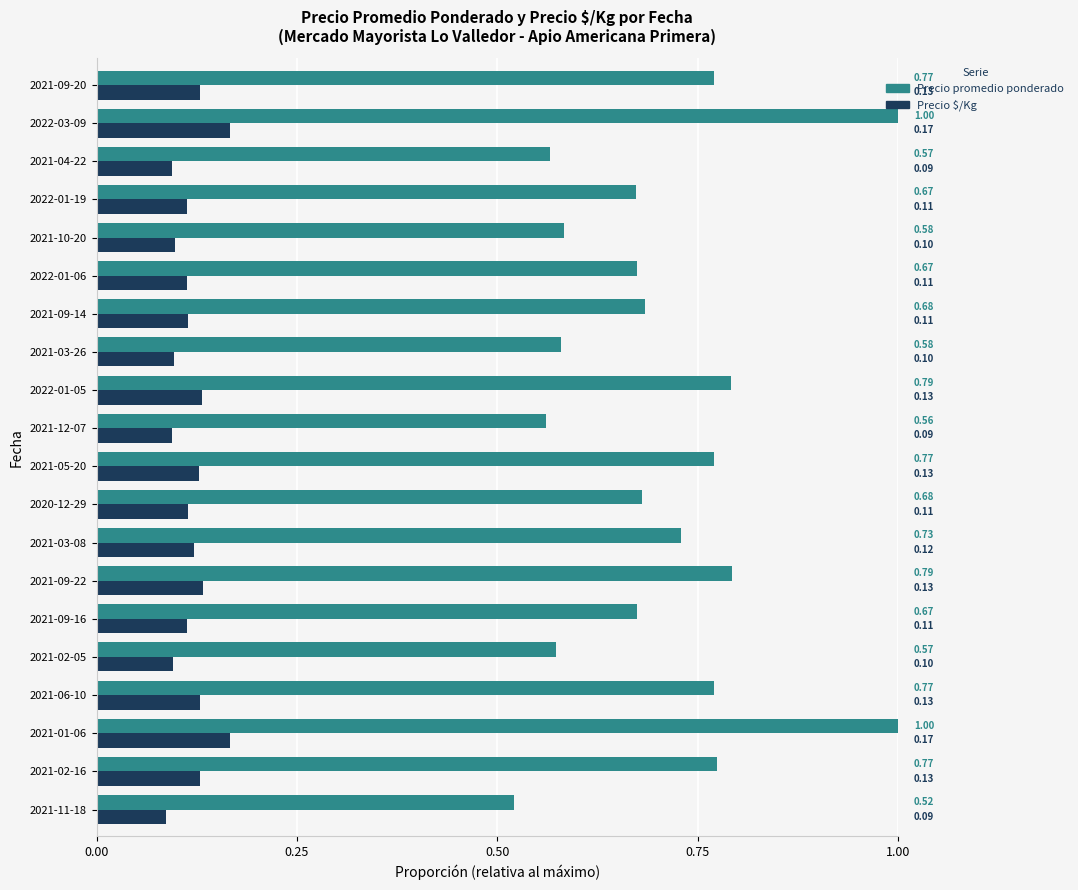

Which series has the widest spread of values?

Precio promedio ponderado